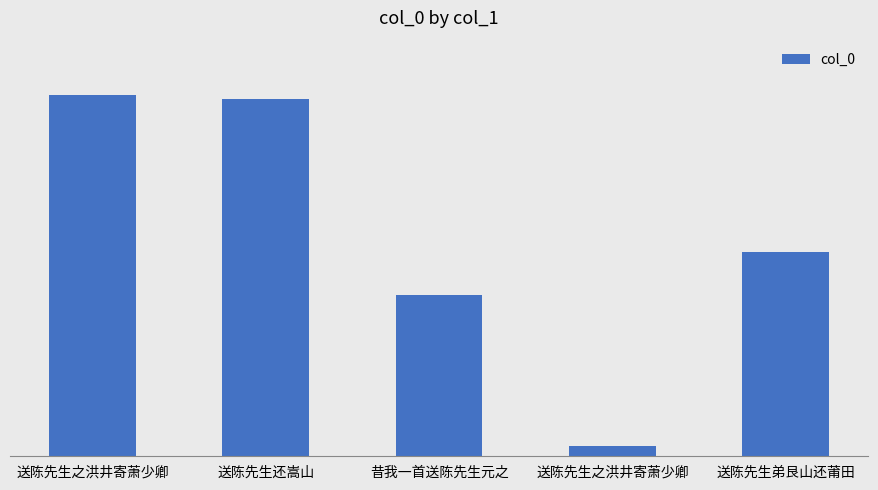

What is the sum of all values?

3622255